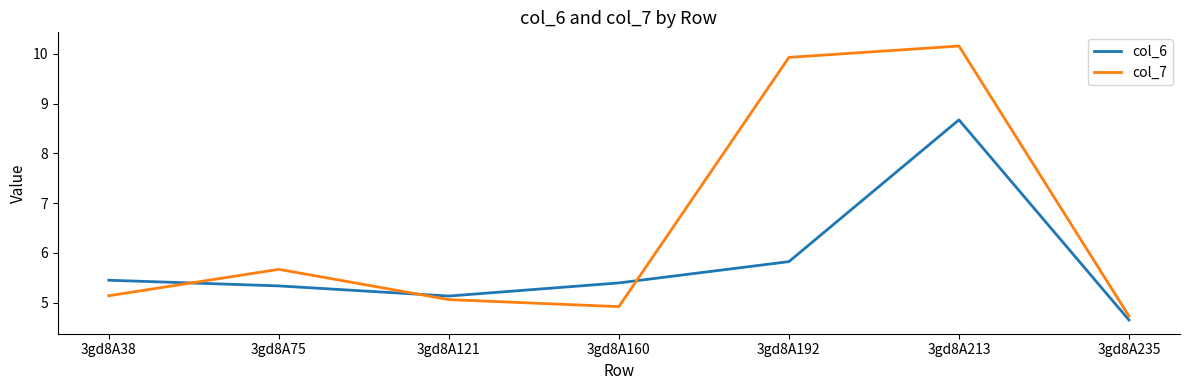

How many lines are shown in the chart?

2